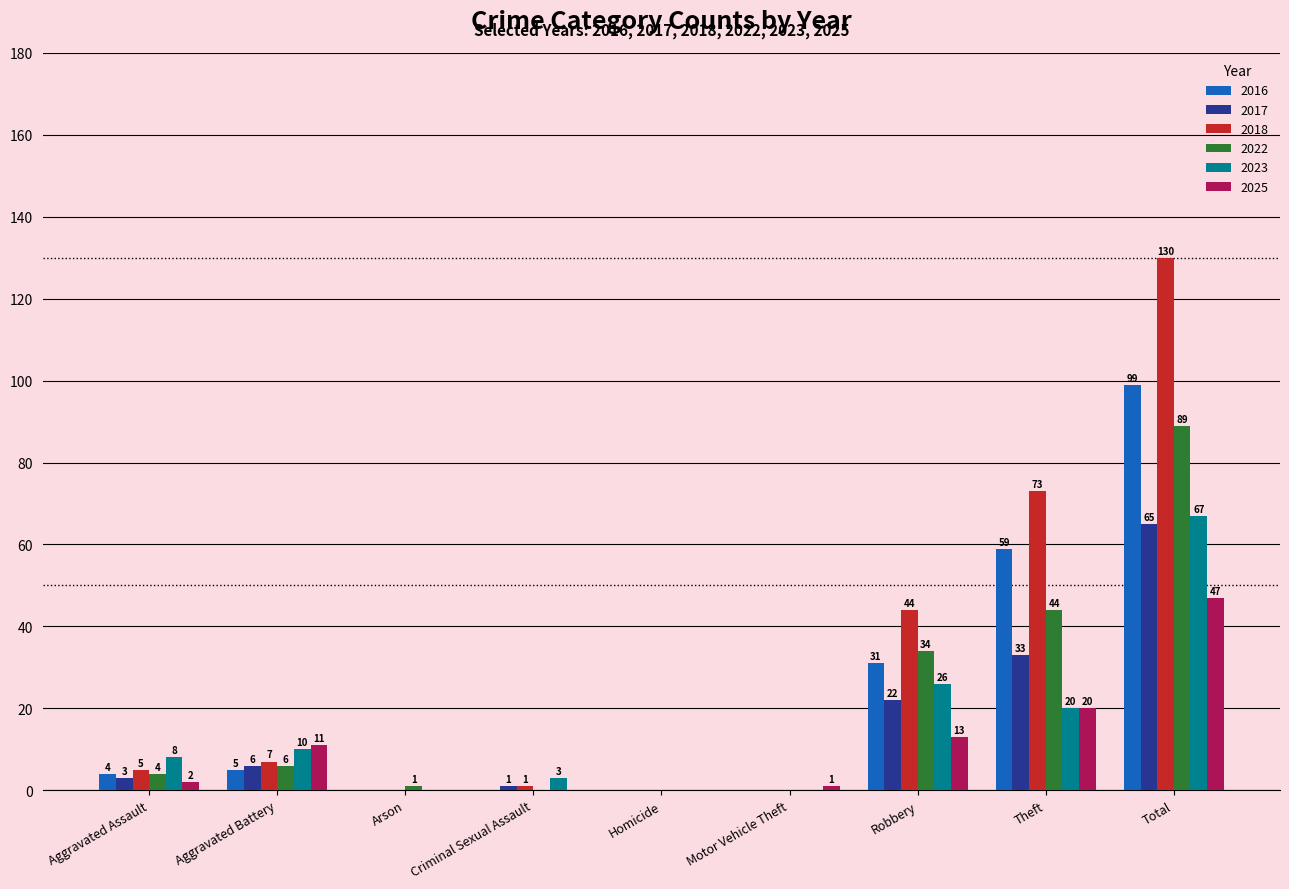

True or false: 2022 has a value of 6 at Aggravated Battery.

True